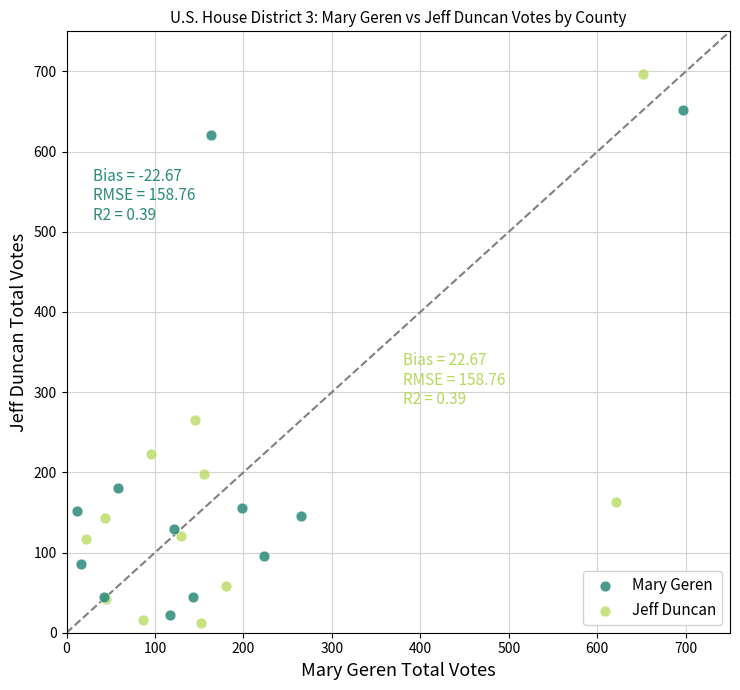

Which series reaches the maximum Y coordinate?

Jeff Duncan